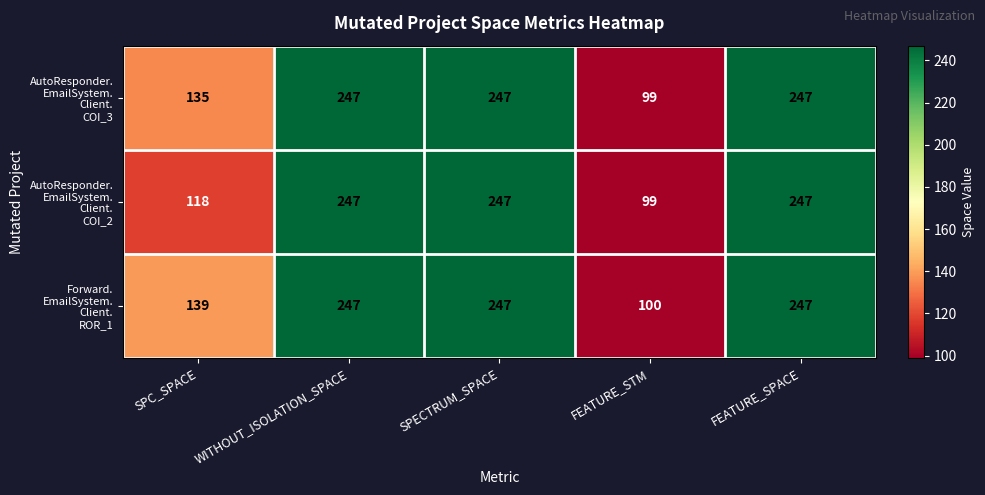

What is the minimum value shown in the chart?

99